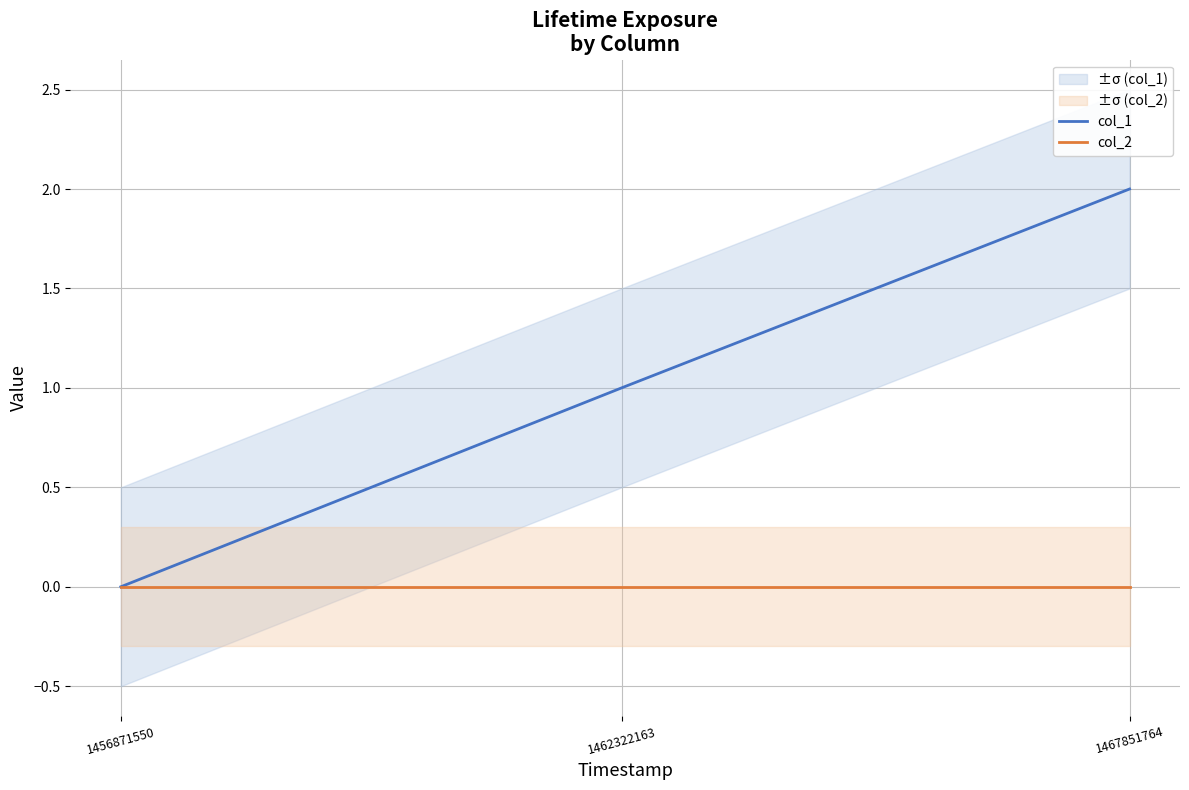

What is the spread (max minus min) of values at 1462322163?

1